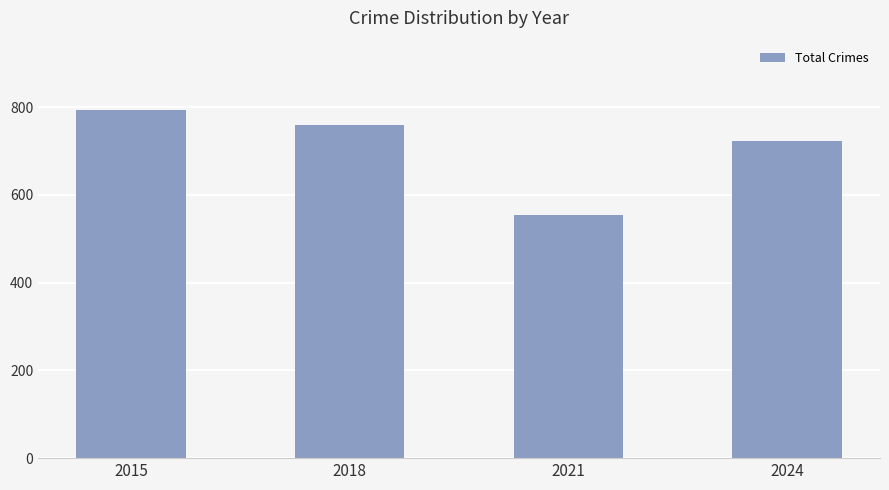

The value at 2021 is 555. True or false?

True